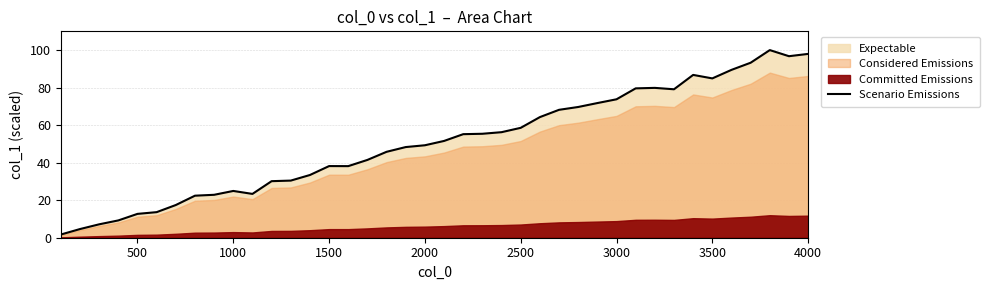

Count the number of values greater than 51.

20